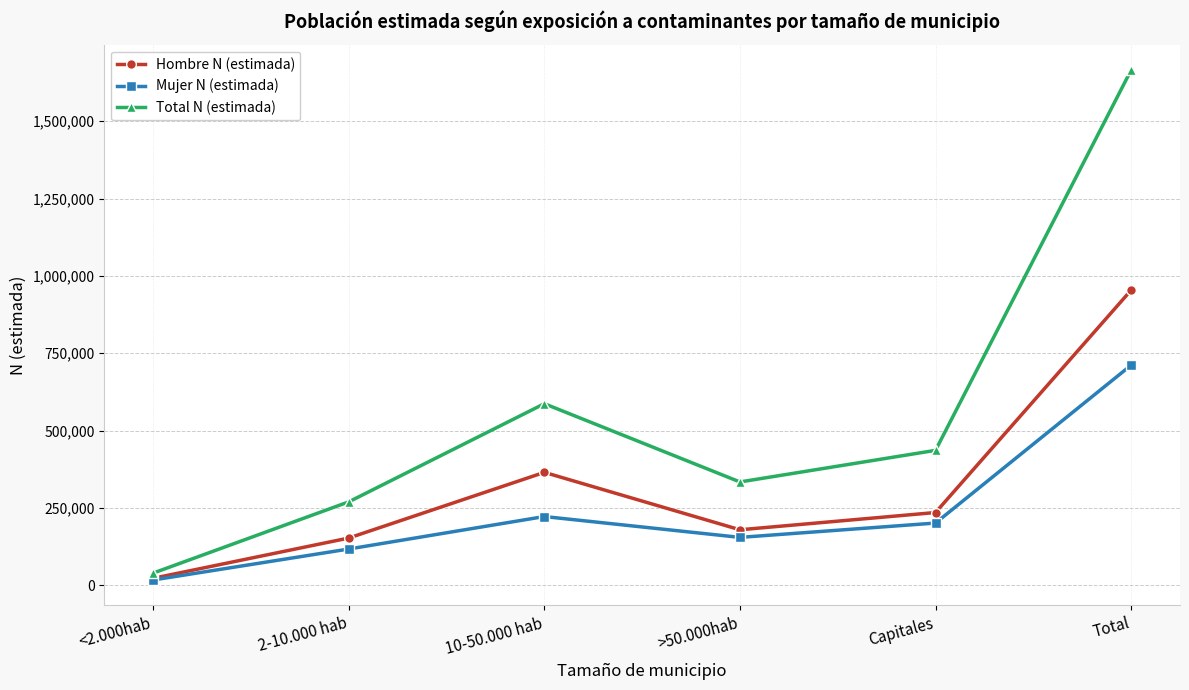

Reading right to left, what are all the values shown in this chart?

Hombre N (estimada): 953706	234961	179165	364777	152488	22315
Mujer N (estimada): 711274	200921	154582	221942	116978	16850
Total N (estimada): 1664980	435882	333748	586720	269466	39165